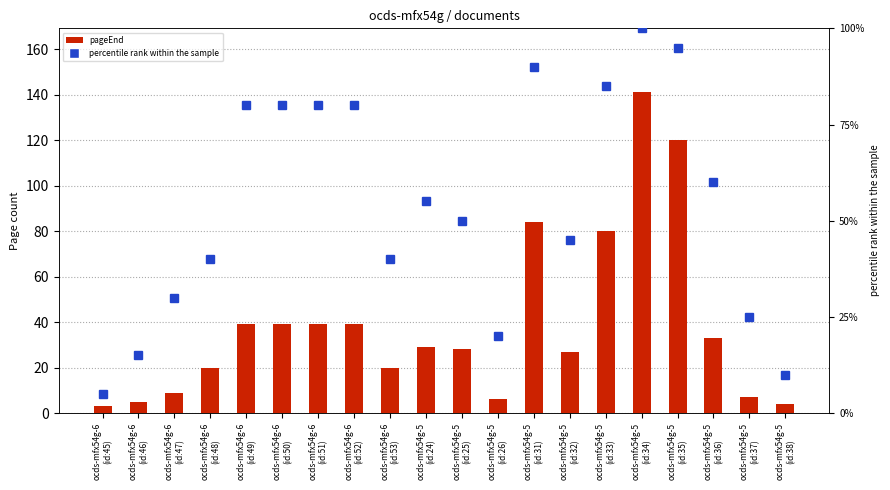

What is the highest value of the pageStart series?

1.0